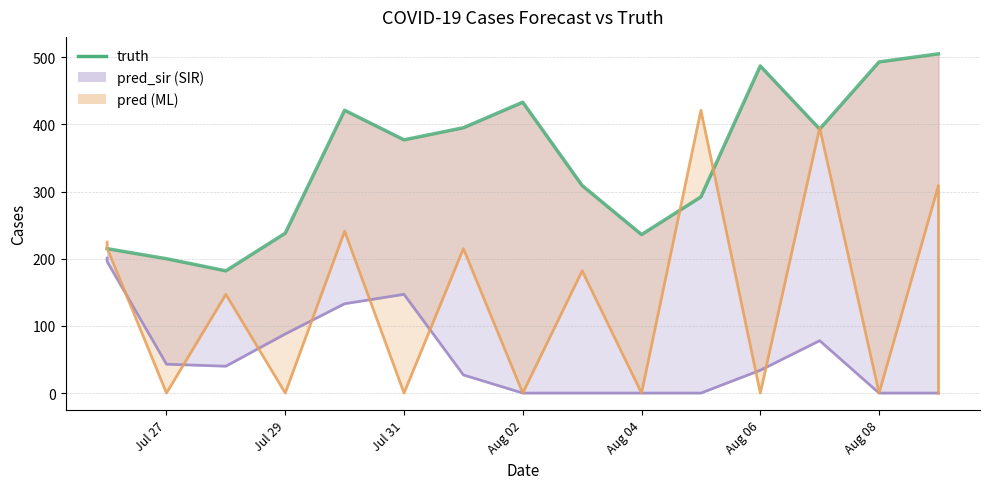

Is it true that pred equals 0.0 at Jul 29?

True